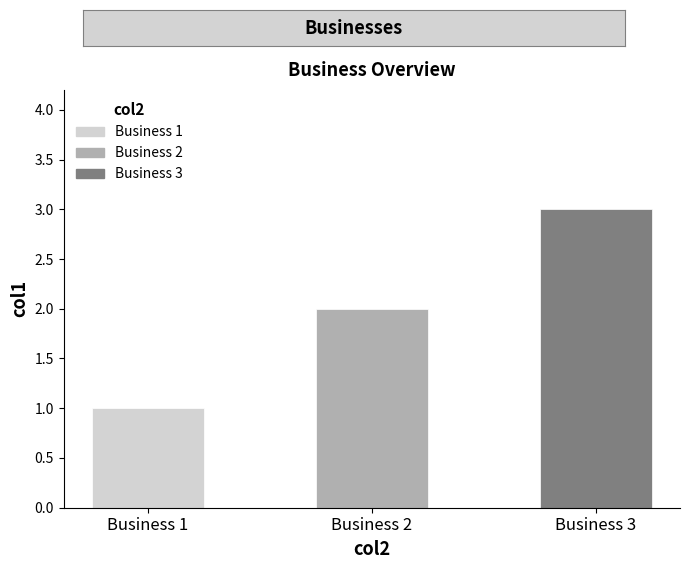

What is the smallest value displayed?

1